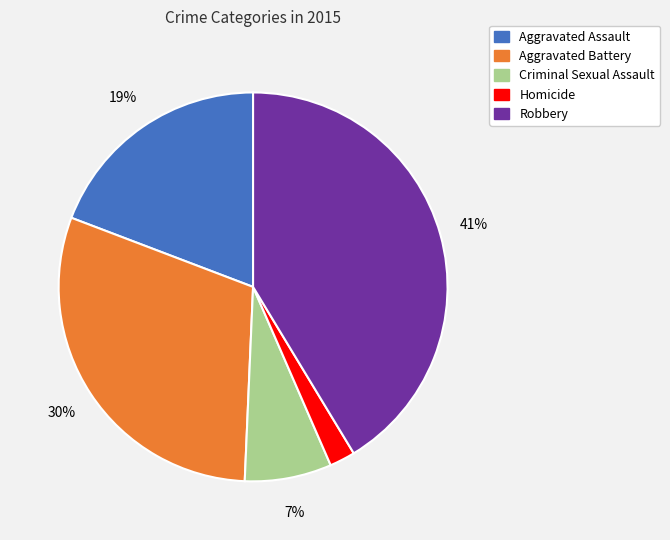

To the nearest percent, what is the difference between the largest and smallest slice percentages?

39%